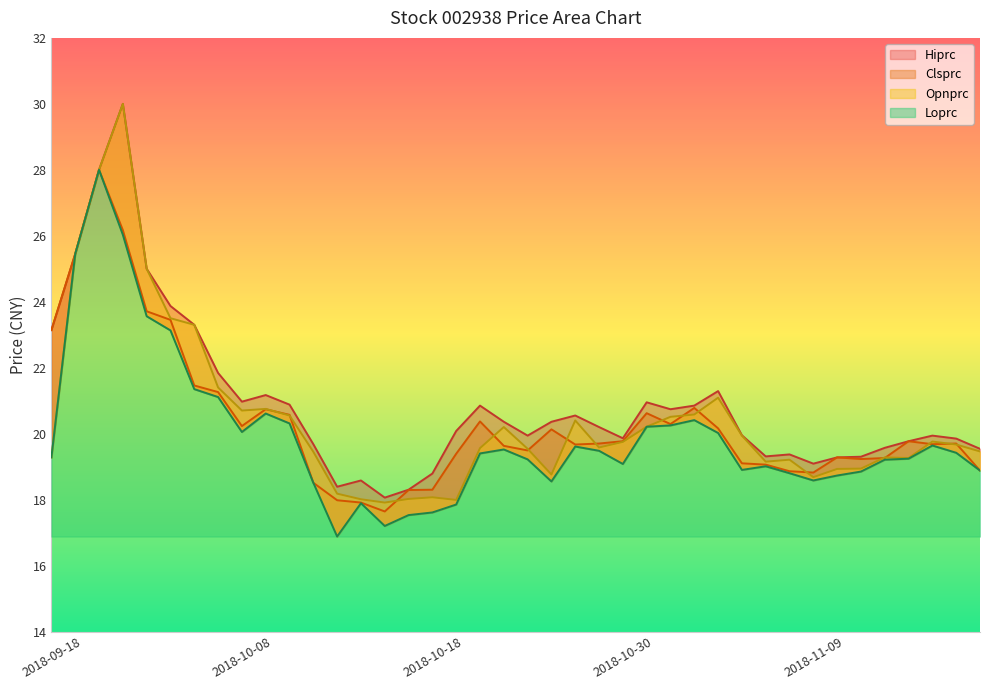

Between 2018-10-25 and 2018-10-30, which is larger?

2018-10-25